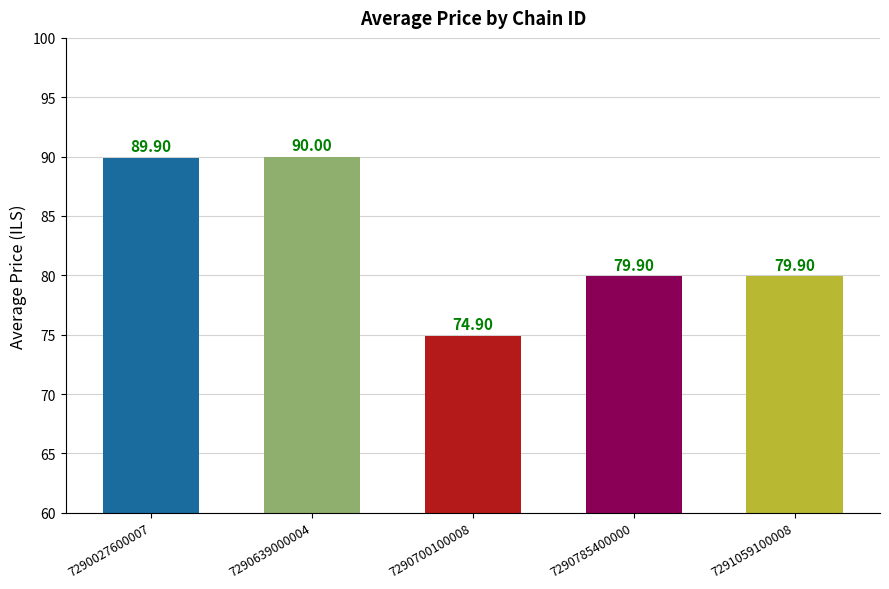

What is the average value?

82.9